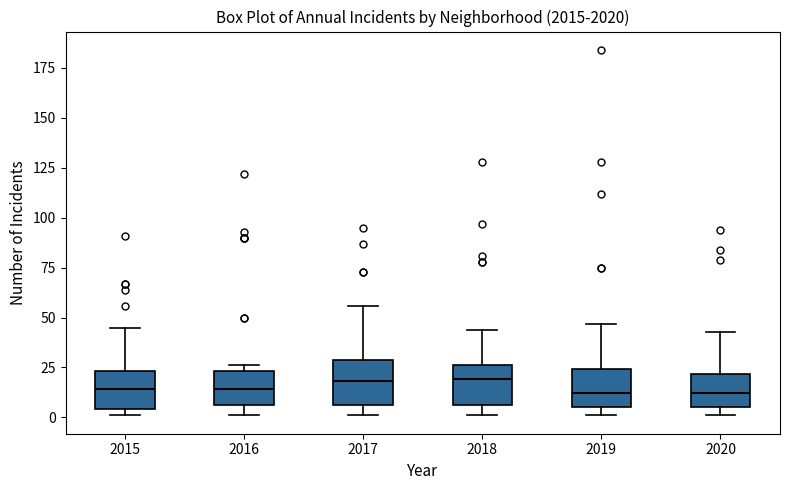

Reading left to right, read every box against the y-axis: the position of its median line, the range the box covers, and the ends of its whiskers. The values are not printed on the chart, so give them approximately, as read against the axis.

2015: median 15, box 5 to 25, whiskers 0 to 45
2016: median 15, box 5 to 25, whiskers 0 to 25 (just above the box's upper edge)
2017: median 20, box 5 to 30, whiskers 0 to 55
2018: median 20, box 5 to 25, whiskers 0 to 45
2019: median 10, box 5 to 25, whiskers 0 to 45
2020: median 10, box 5 to 20, whiskers 0 to 45